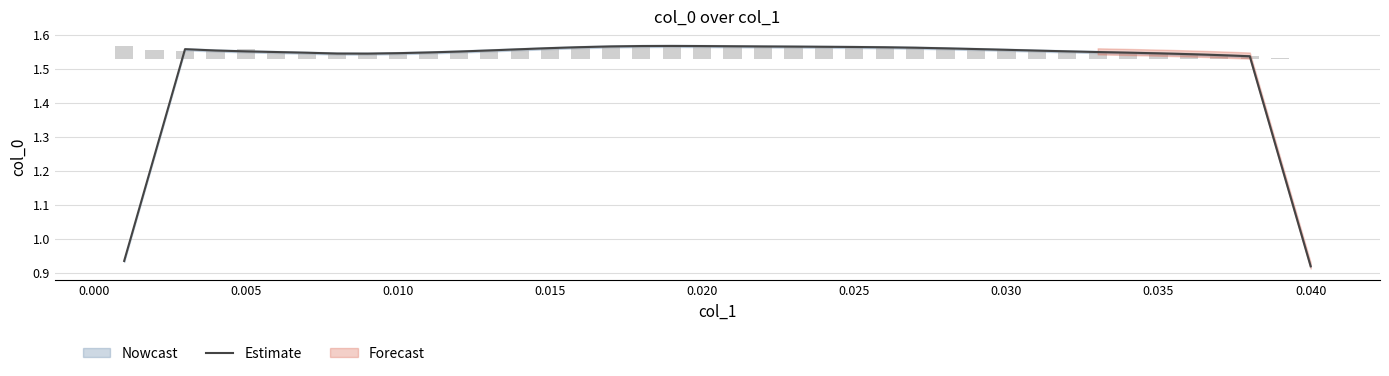

How many data points does each series have?

40